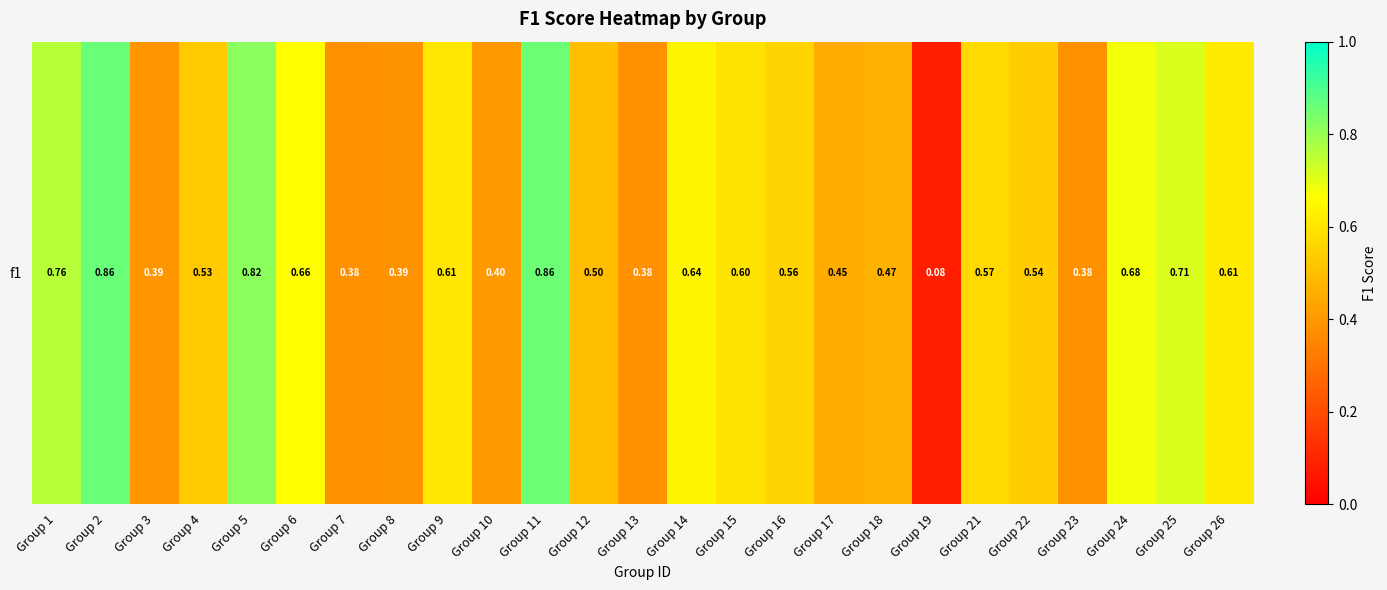

What is the difference between the second highest and second lowest values?

0.5